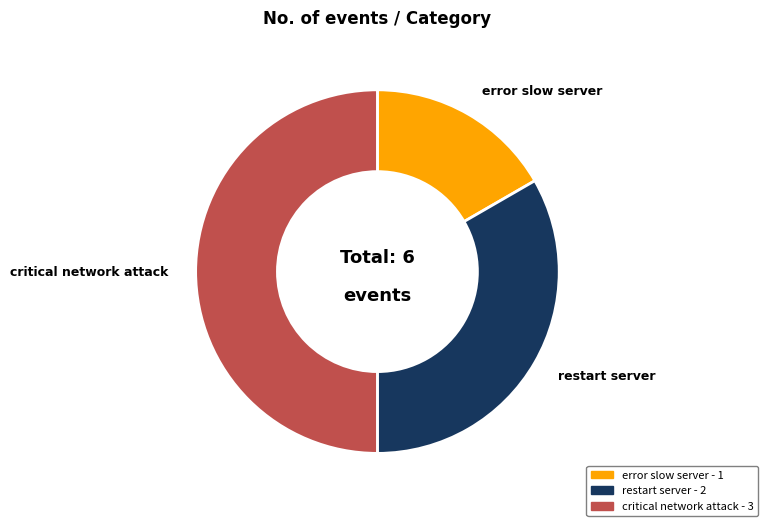

Count the number of slices in the pie.

3